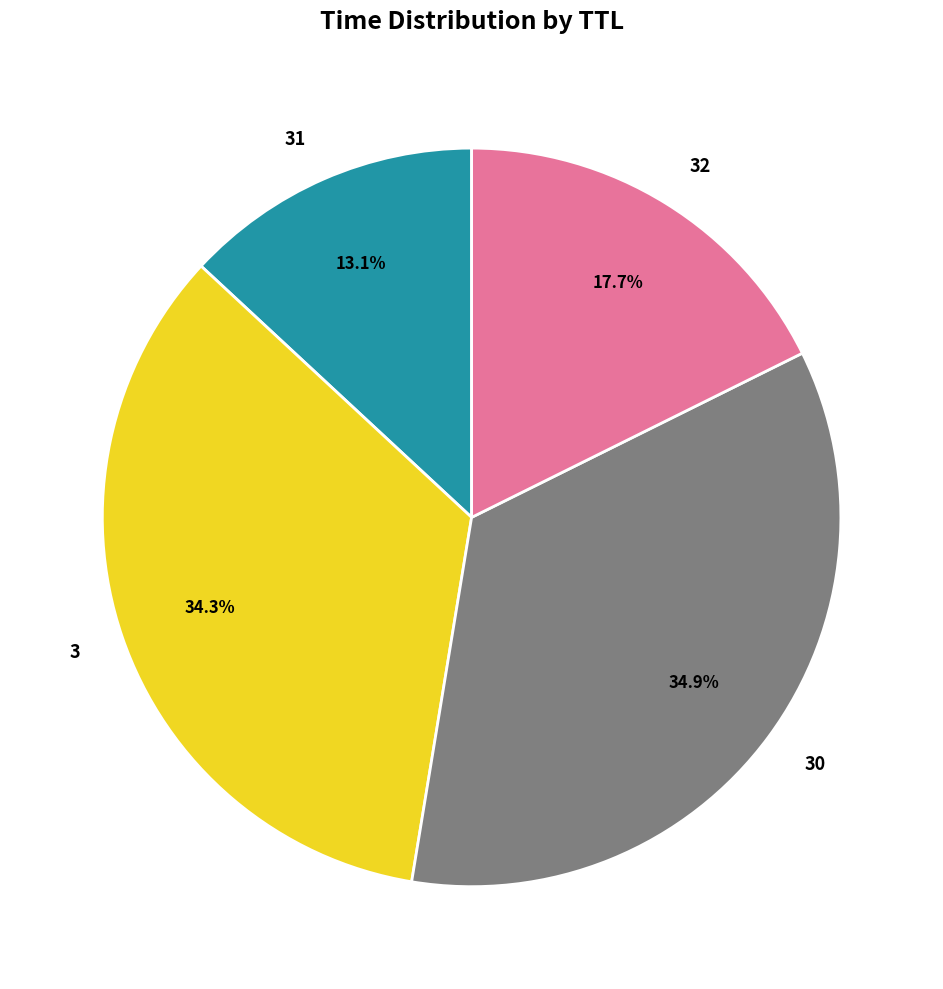

Is there any slice that represents more than half of the pie?

No